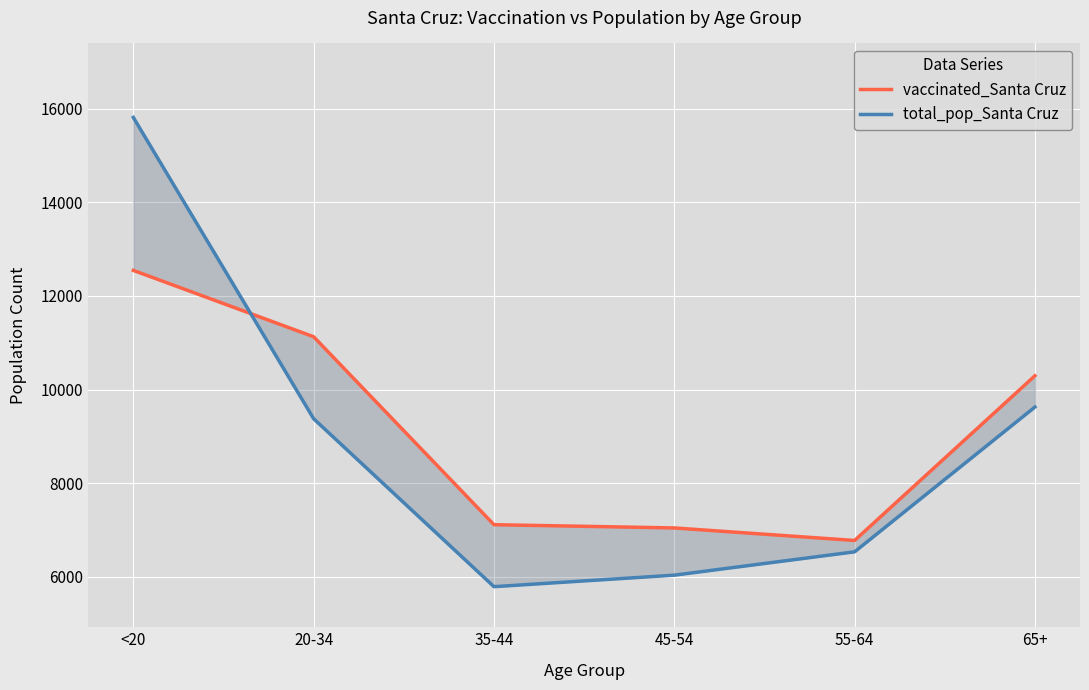

What are all the series names shown in the legend?

vaccinated_Santa Cruz, total_pop_Santa Cruz